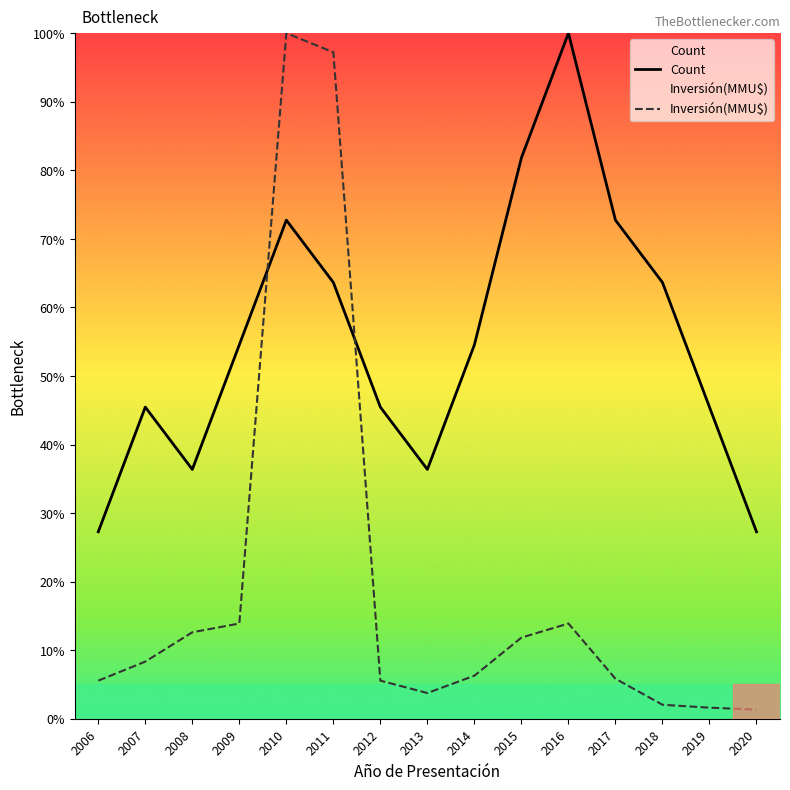

Which series has the widest spread of values?

Inversión(MMU$)